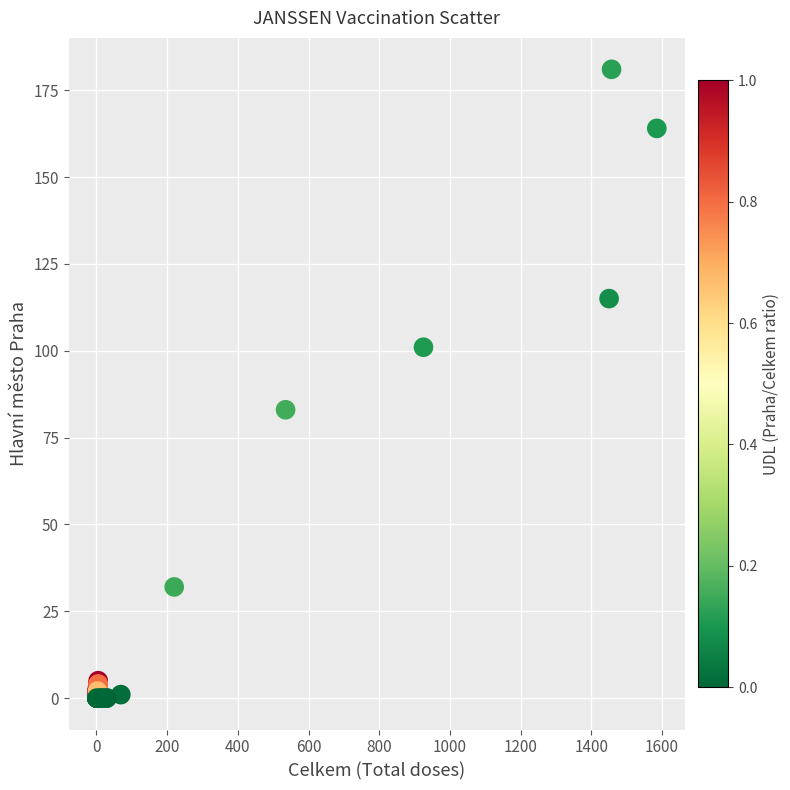

What Y value in the scatter plot is closest to 90?

83